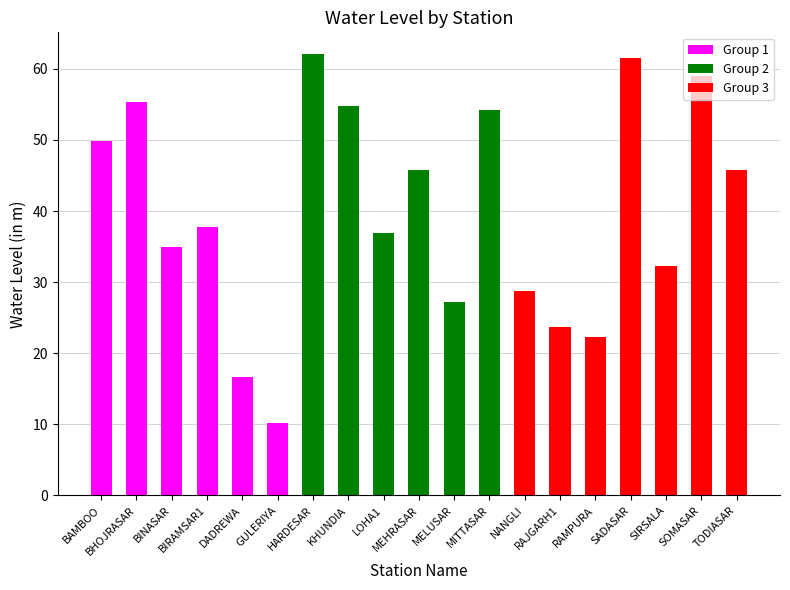

What is the sum of the values at BHOJRASAR and MEHRASAR?

101.2